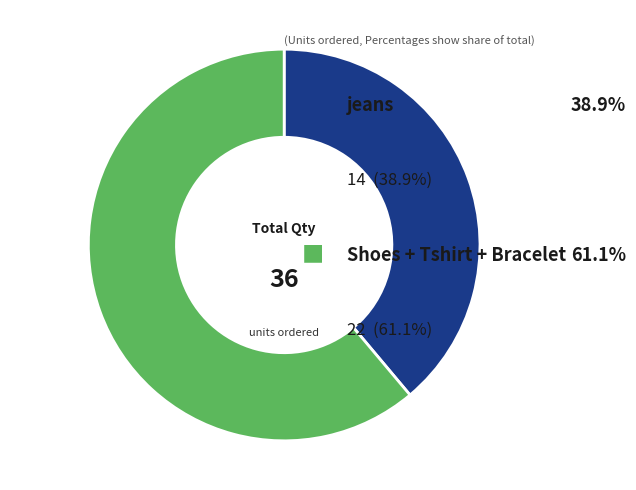

Is there any slice that represents more than half of the pie?

Yes